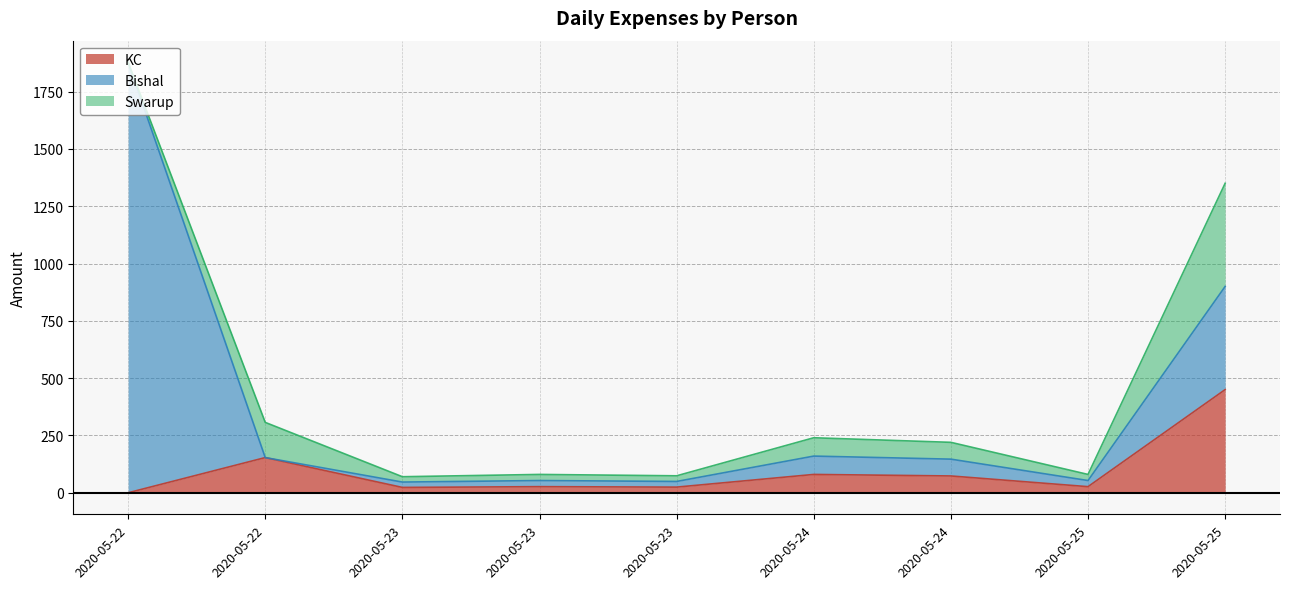

How many categories are shown in the chart?

9